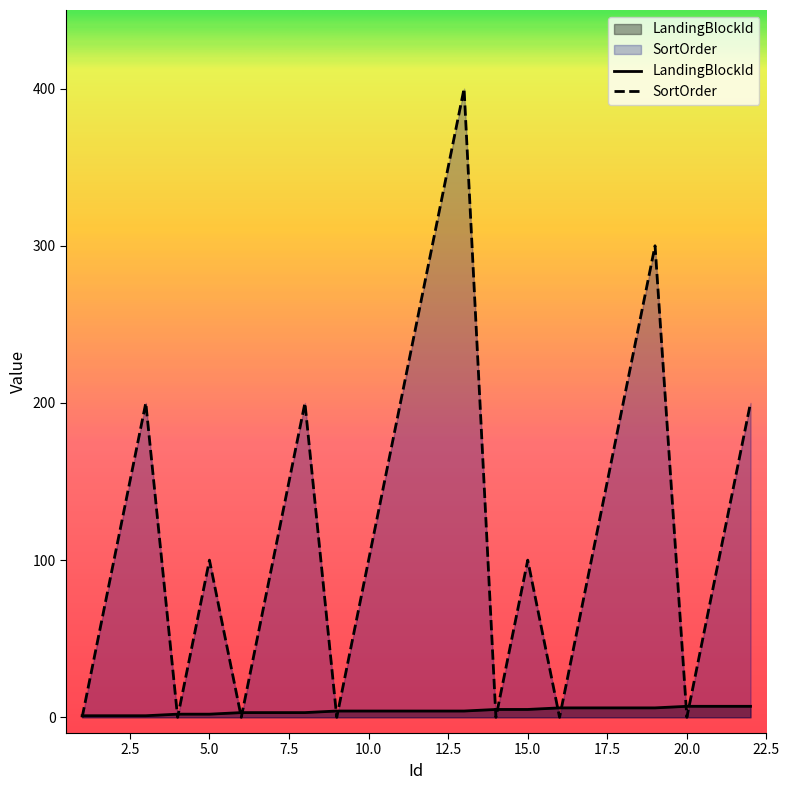

Reading left to right, list all the values displayed in this chart.

LandingBlockId: 1	1	1	2	2	3	3	3	4	4	4	4	4	5	5	6	6	6	6	7	7	7
SortOrder: 0	100	200	0	100	0	100	200	0	100	200	300	400	0	100	0	100	200	300	0	100	200